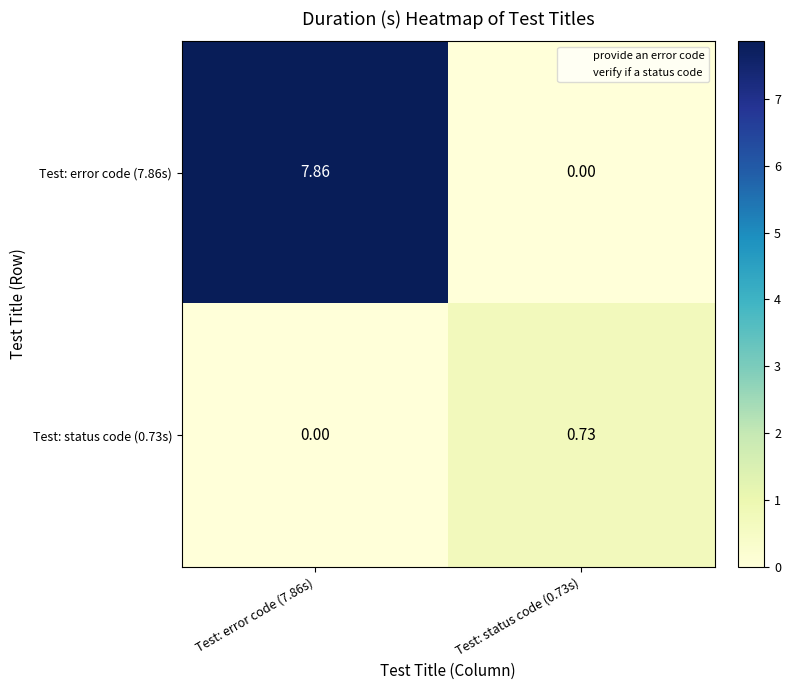

Is the value of Test: error code (7.86s) at Test: error code (7.86s) greater than the value of Test: status code (0.73s) at Test: status code (0.73s)?

Yes